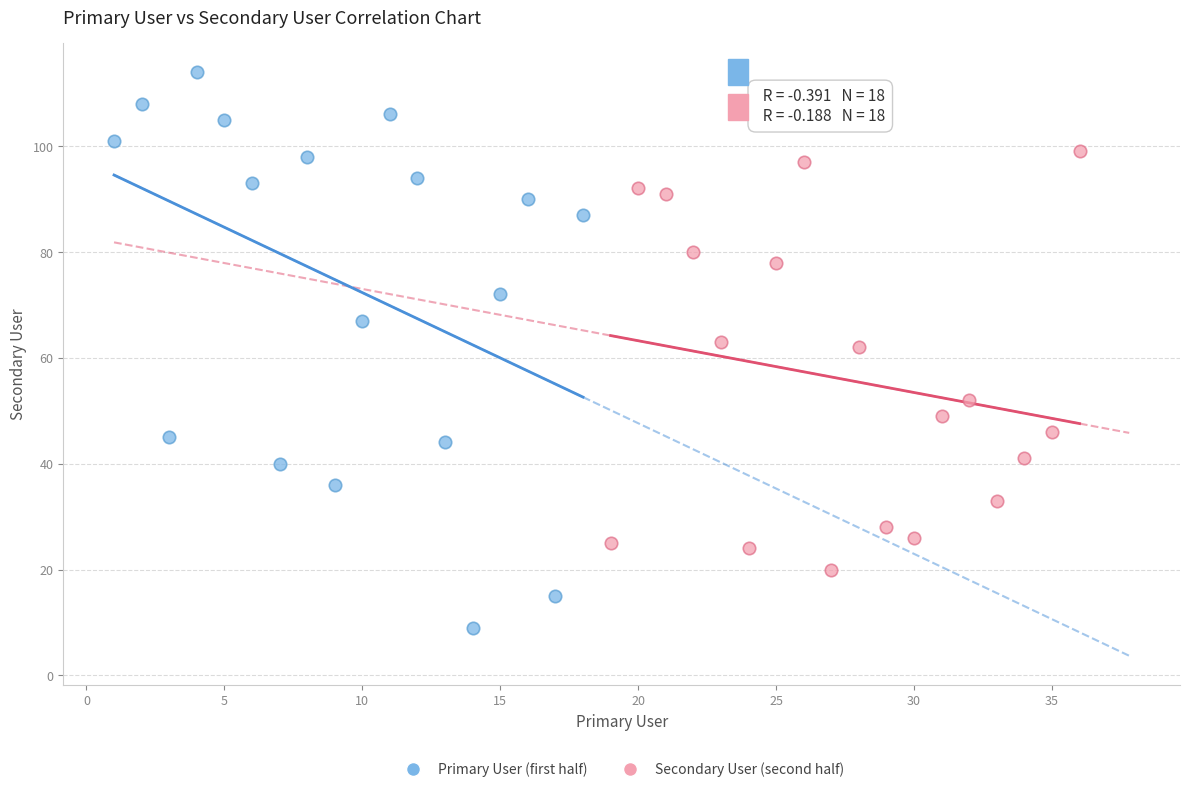

What are all the series names shown in the legend?

Primary User (first half), Secondary User (second half)